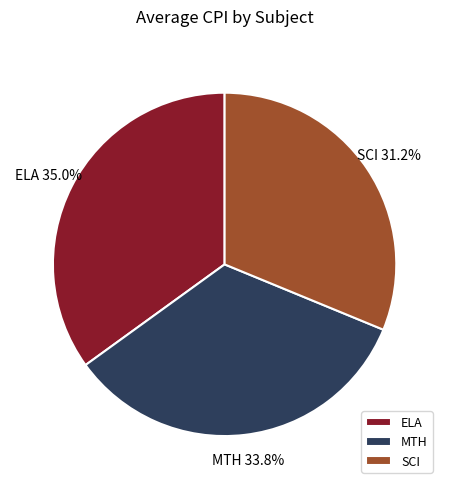

To the nearest percent, what is the average slice percentage?

33%